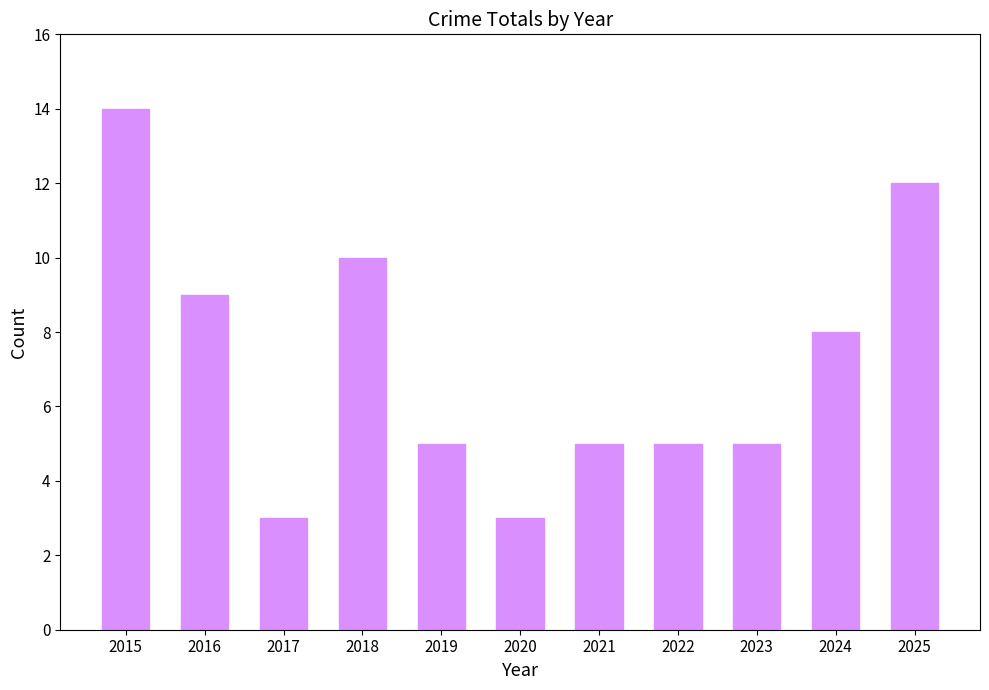

Are the bars horizontal?

No